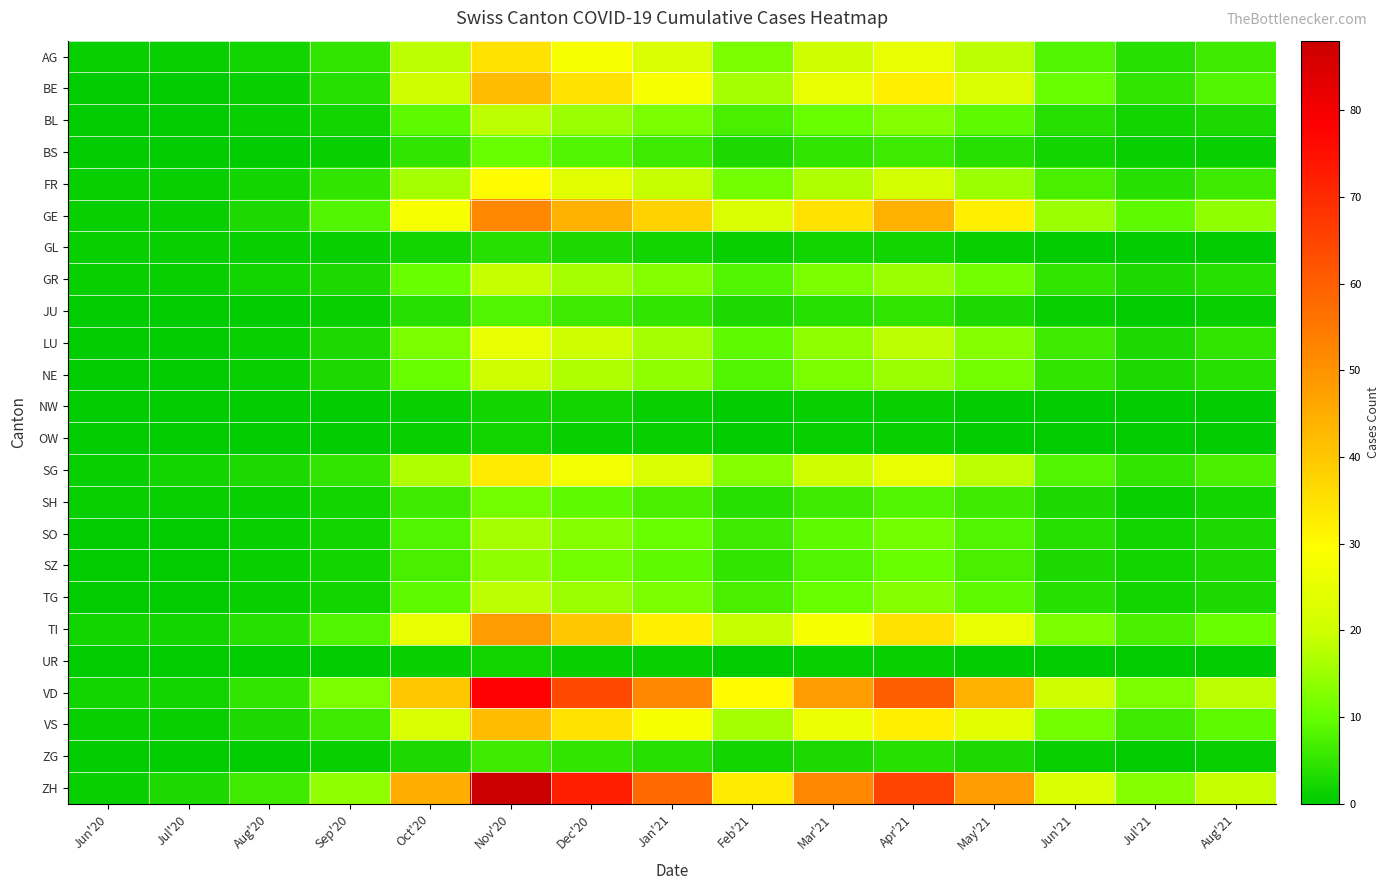

Which series changed the most between Oct'20 and Apr'21?

VD